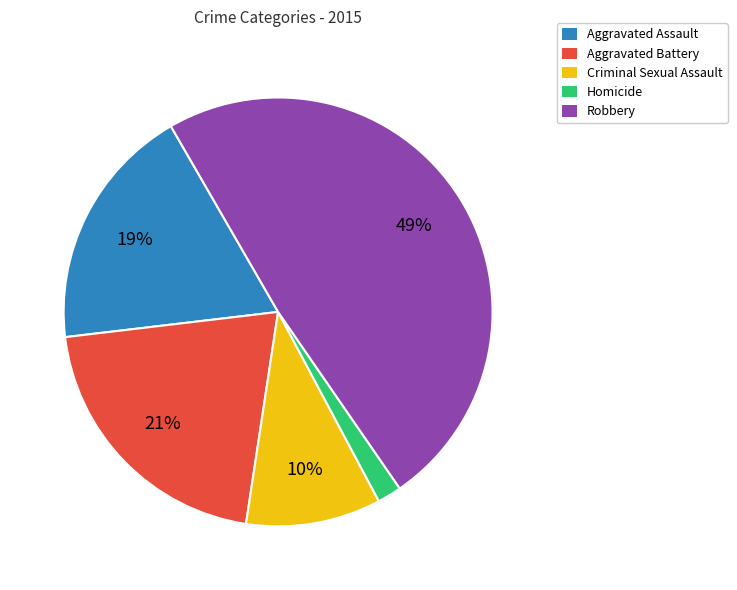

Is there a majority slice in this chart?

No